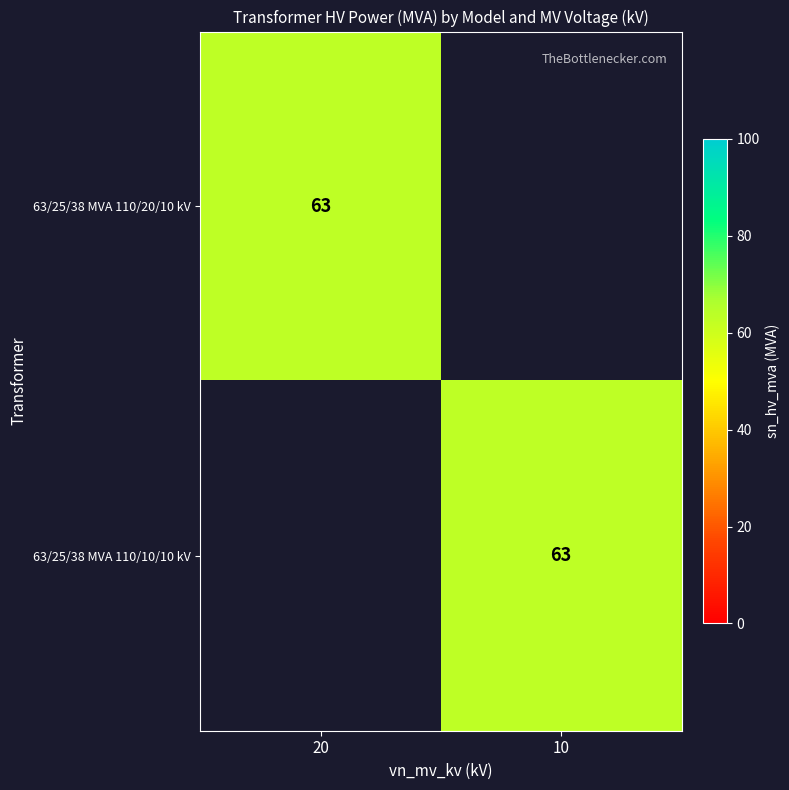

True or false: 63/25/38 MVA 110/20/10 kV has a value of 63 at 20.

True